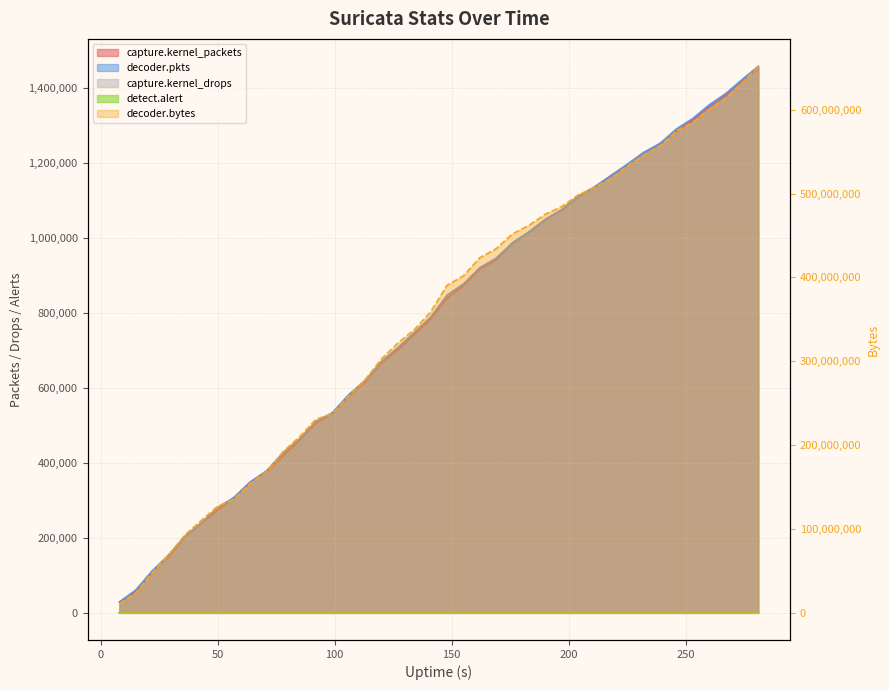

True or false: decoder.pkts and decoder.bytes cross at least once.

False